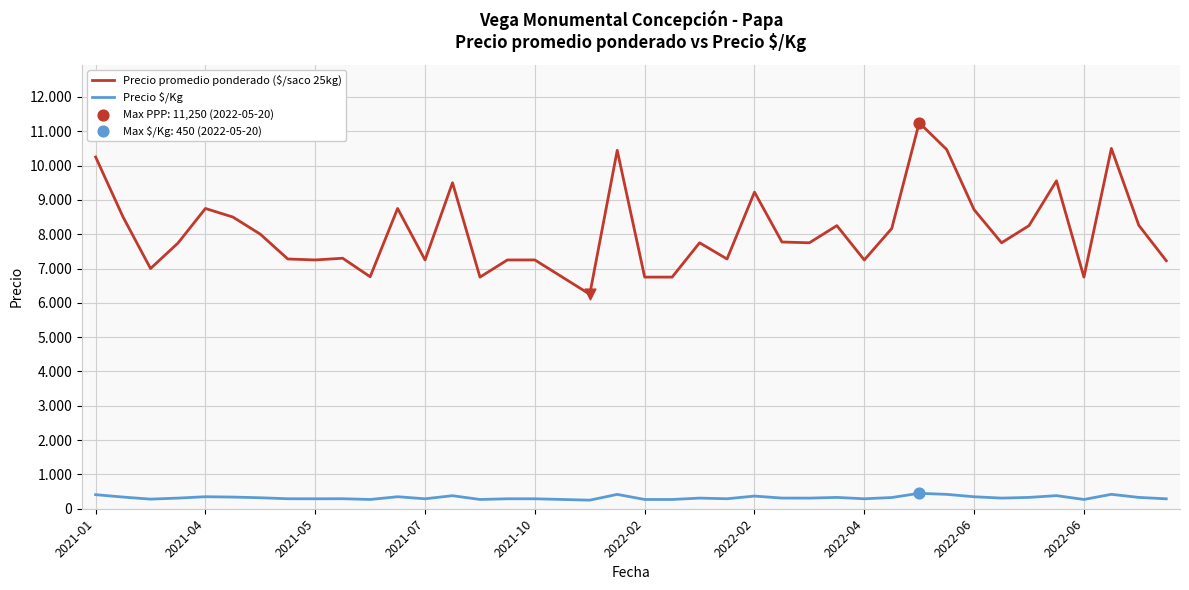

At how many categories does at least one series exceed 4876?

40